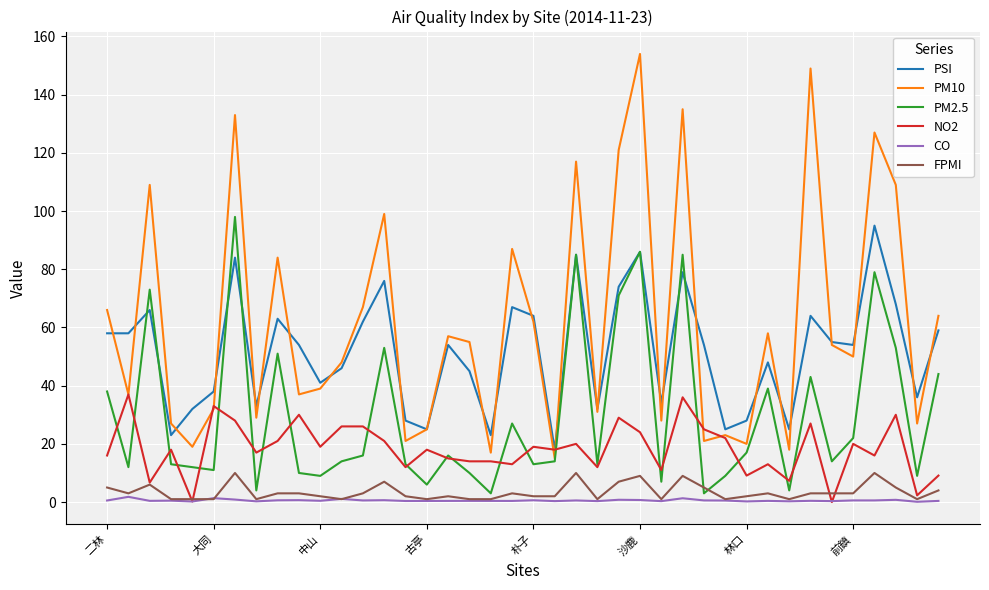

Which series has the widest spread of values?

PM10